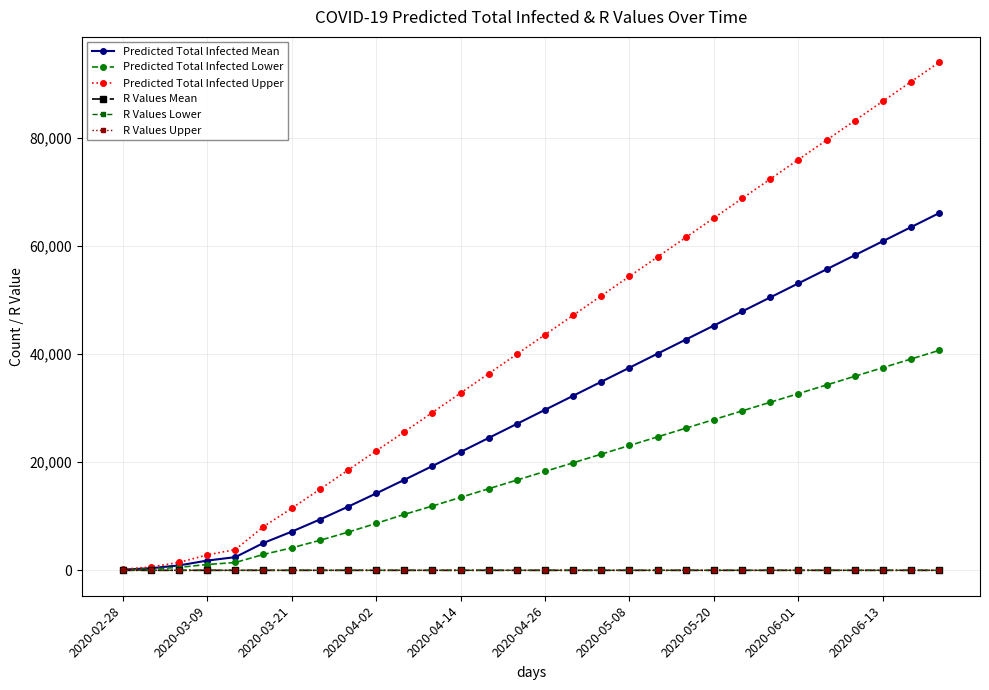

What is the value of the Predicted Total Infected Lower point at the 13th from the left?

13500.0